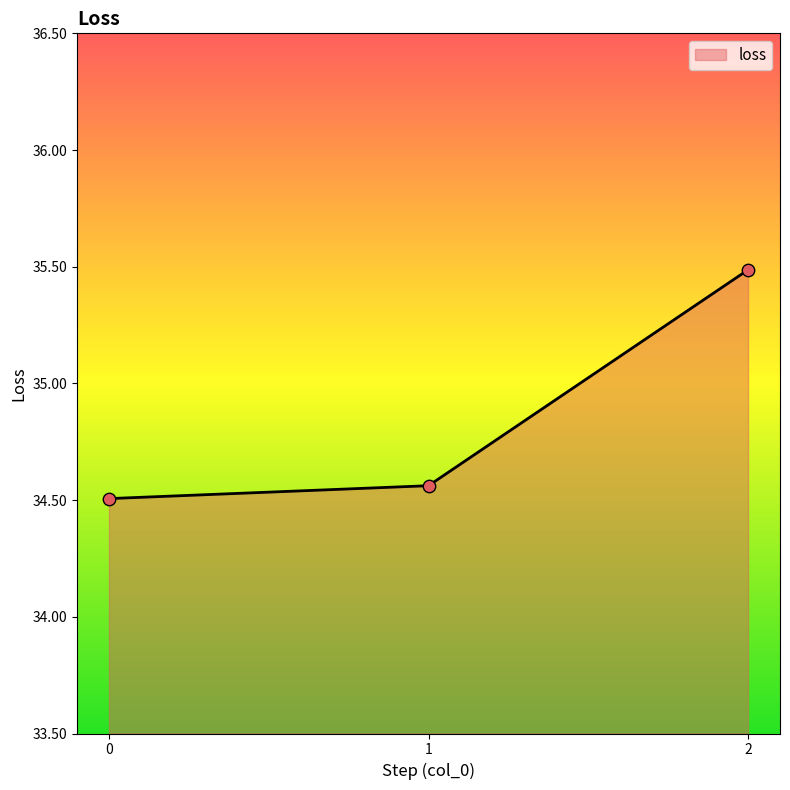

What is the ratio of the value at 2 to the value at 1?

1.0